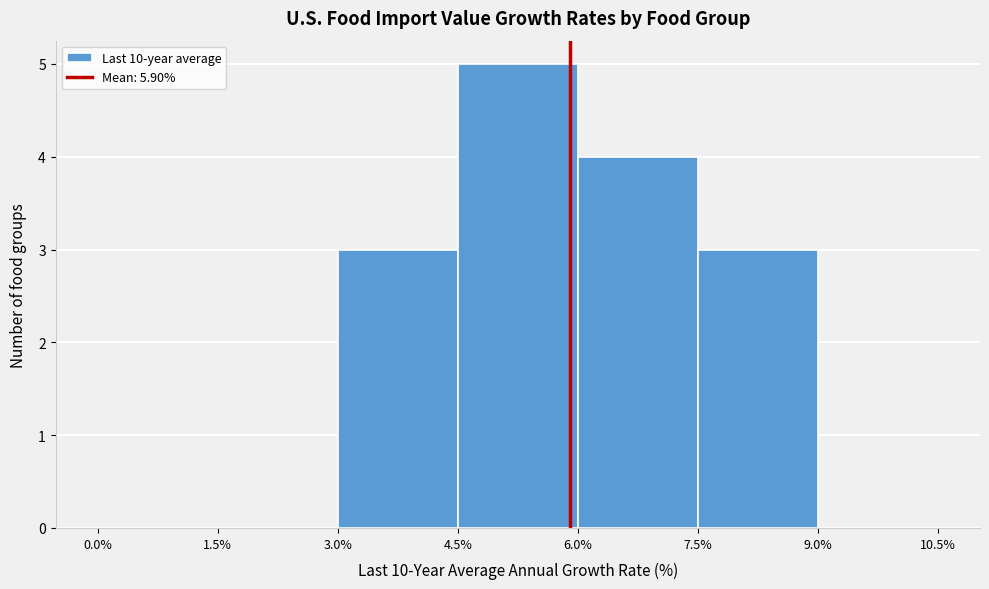

Reading left to right, transcribe this chart: for each bar, give the range it covers on the x-axis and its height. The values are not printed on the chart, so give them approximately, as read against the axis.

0.0% to 1.5%: 0
1.5% to 3.0%: 0
3.0% to 4.5%: 3
4.5% to 6.0%: 5
6.0% to 7.5%: 4
7.5% to 9.0%: 3
9.0% to 10.5%: 0